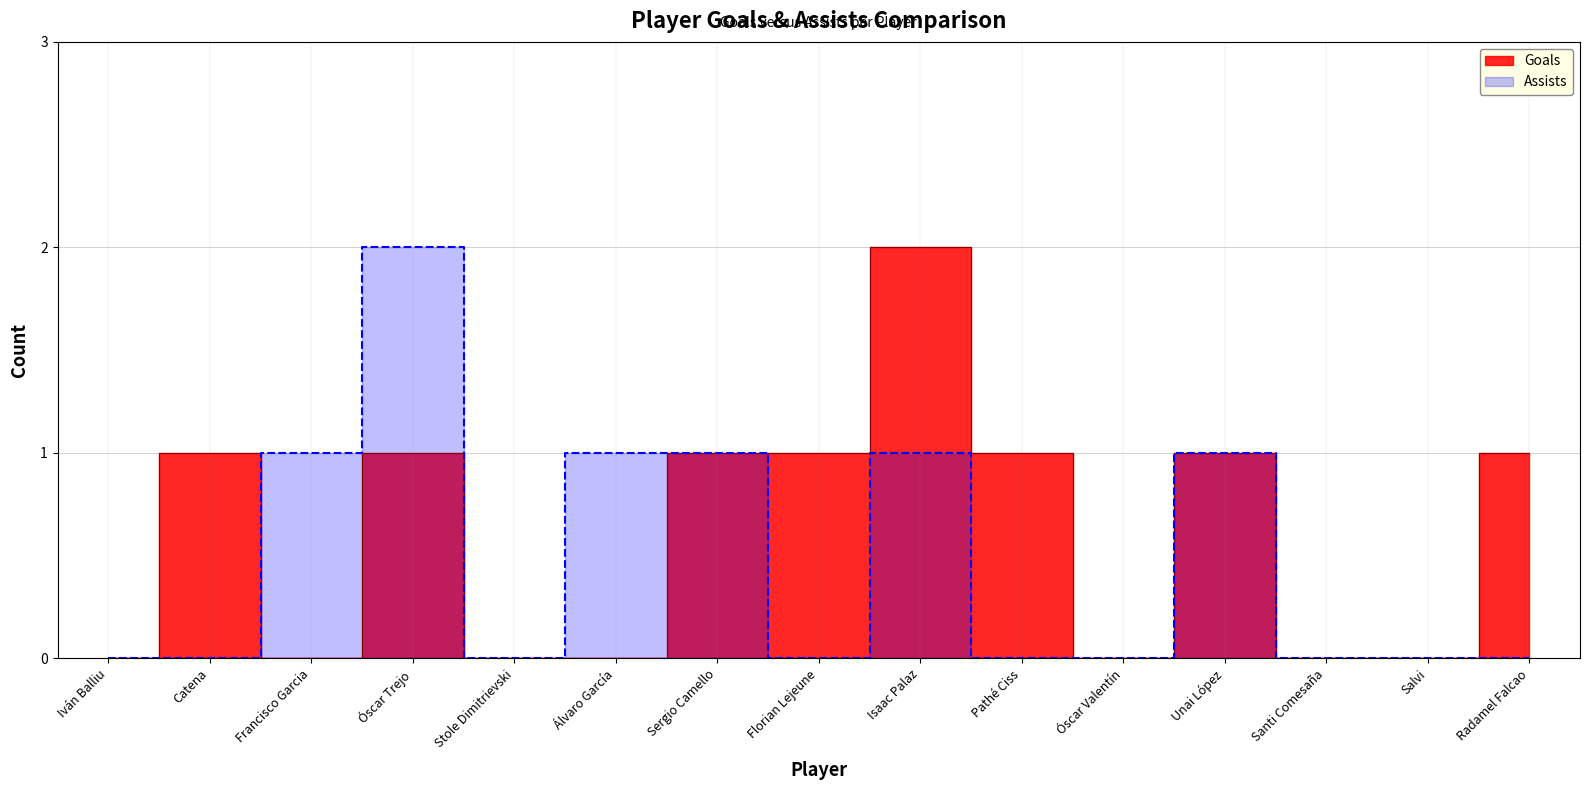

What is the difference between the maximum and minimum values in the Assists series?

2